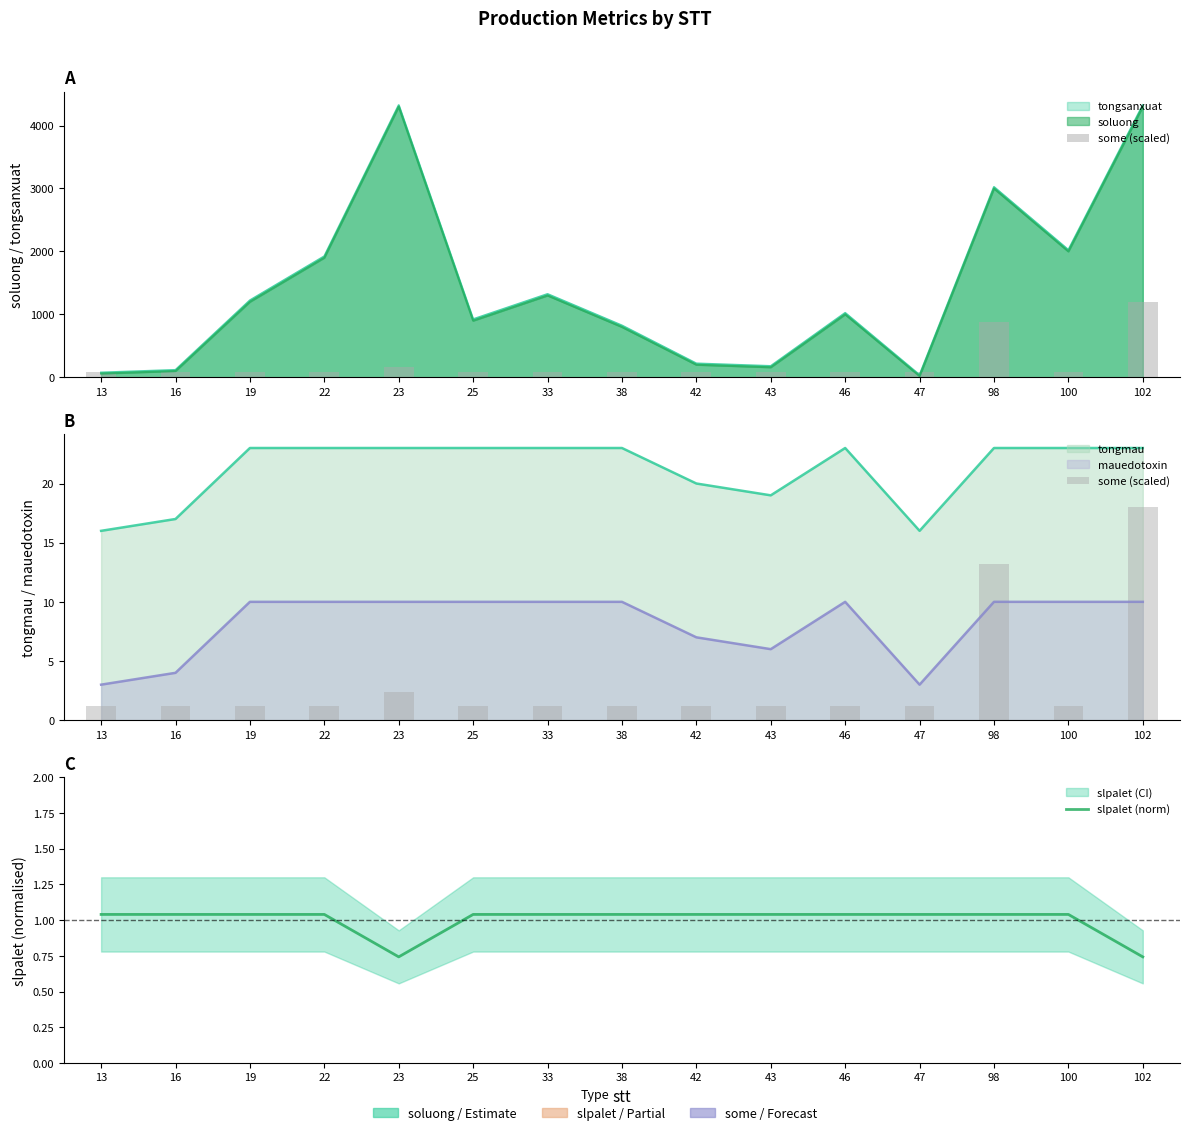

Rank the series at 100 from highest to lowest value.

some (scaled), slpalet (norm)